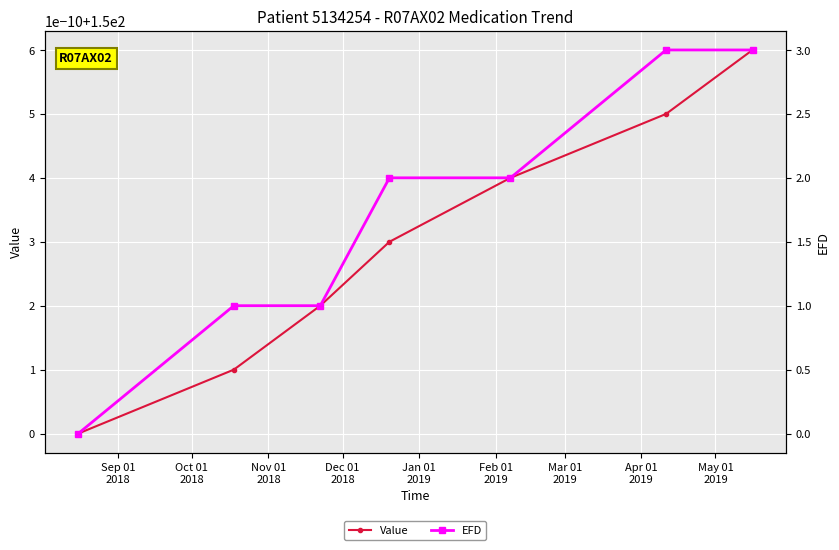

Rank the series at Nov 01
2018 from lowest to highest value.

EFD, Value